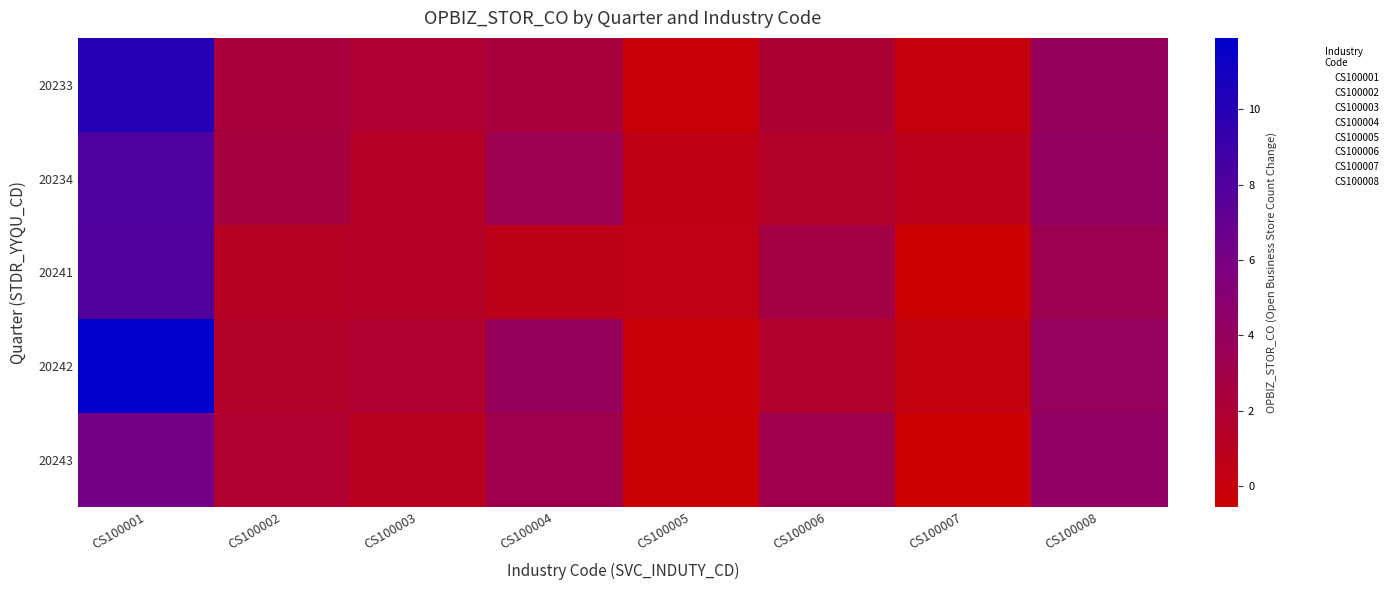

What is the sum of all CS100004 values?

13.5